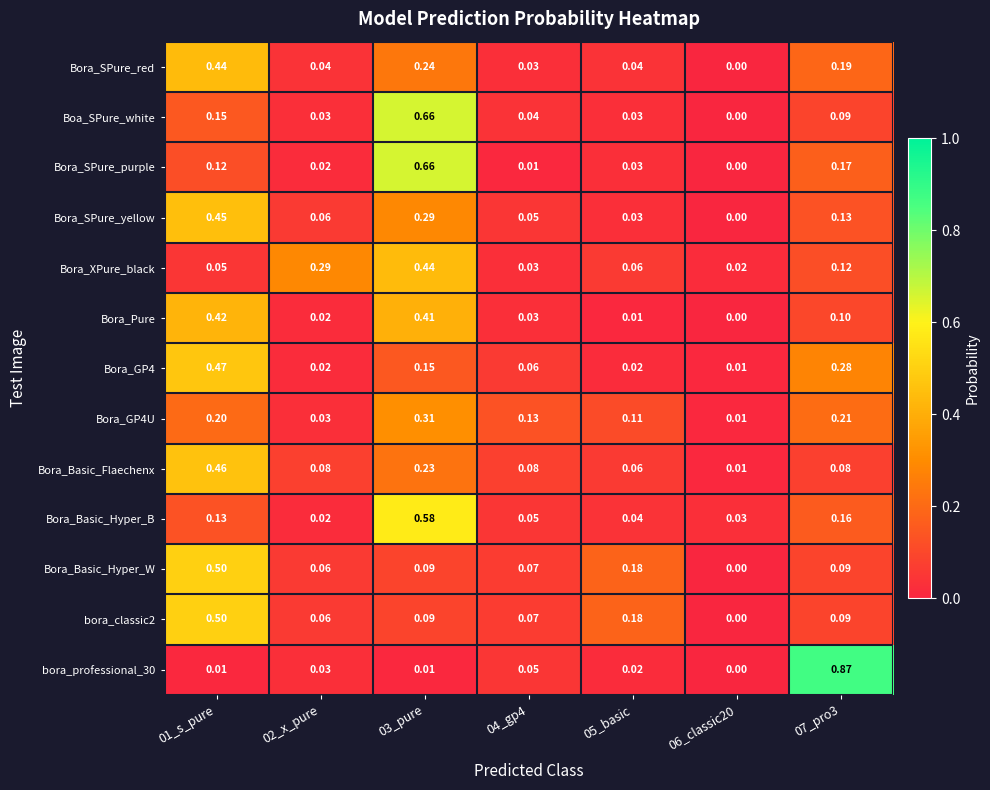

Is the value of Bora_Basic_Flaechenx at 05_basic greater than the value of Boa_SPure_white at 07_pro3?

No